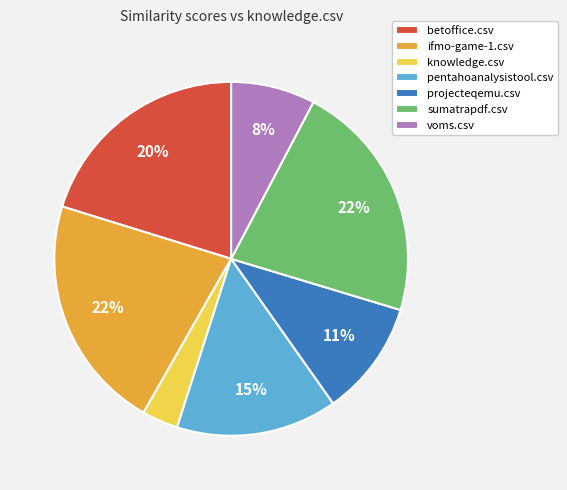

Combined, do voms.csv and sumatrapdf.csv account for over 50%?

No